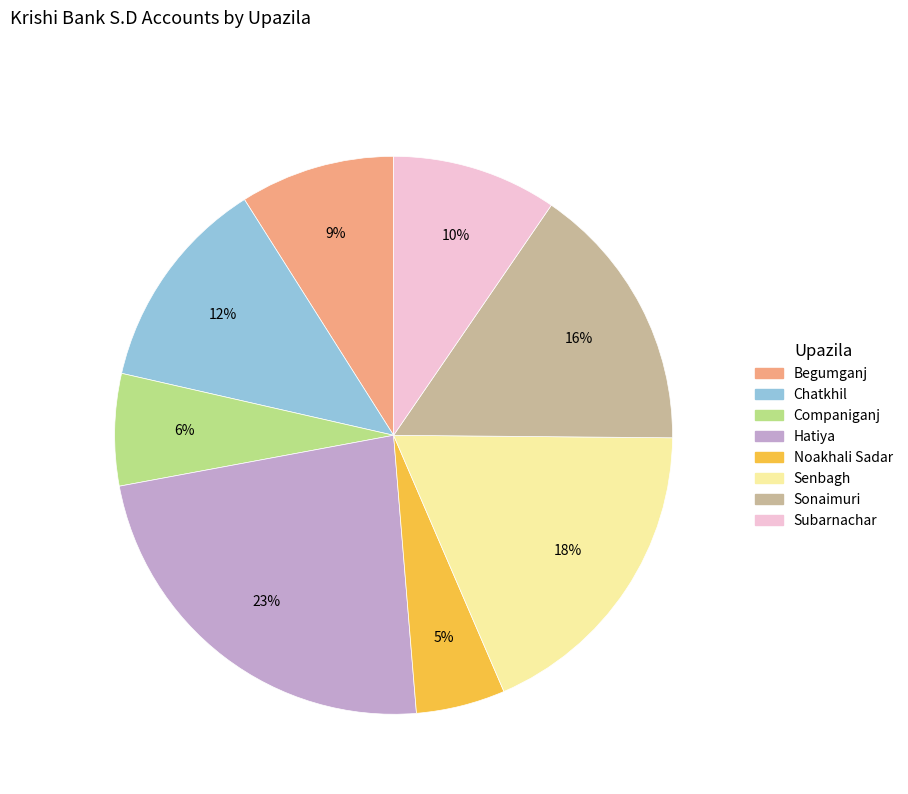

Rank the categories by value from highest to lowest.

Hatiya, Senbagh, Sonaimuri, Chatkhil, Subarnachar, Begumganj, Companiganj, Noakhali Sadar